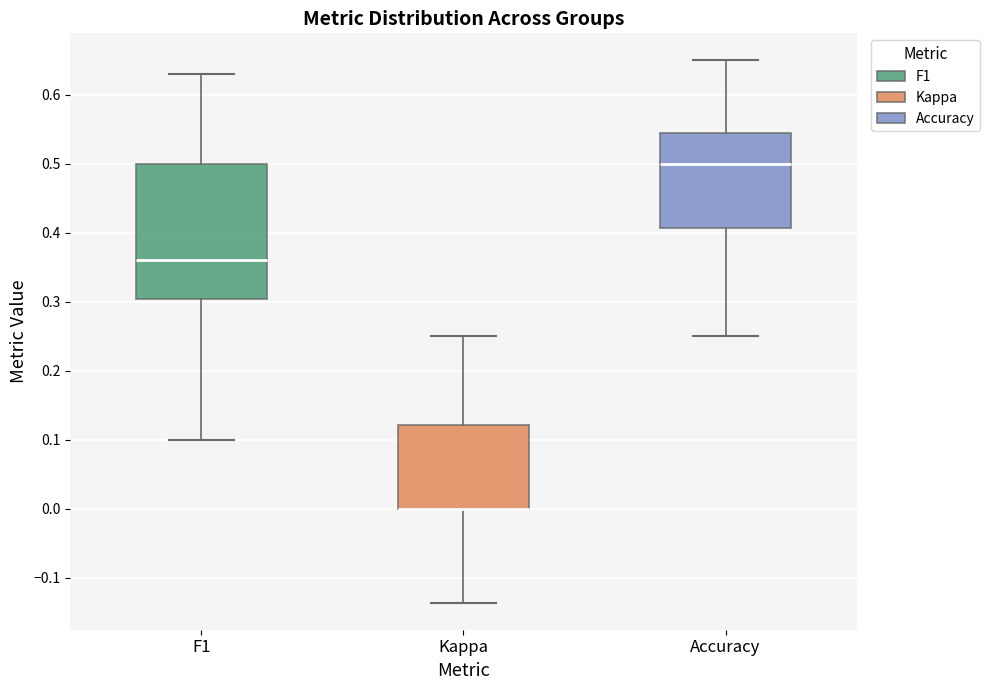

Which box is the tallest, from its lower edge to its upper edge?

F1